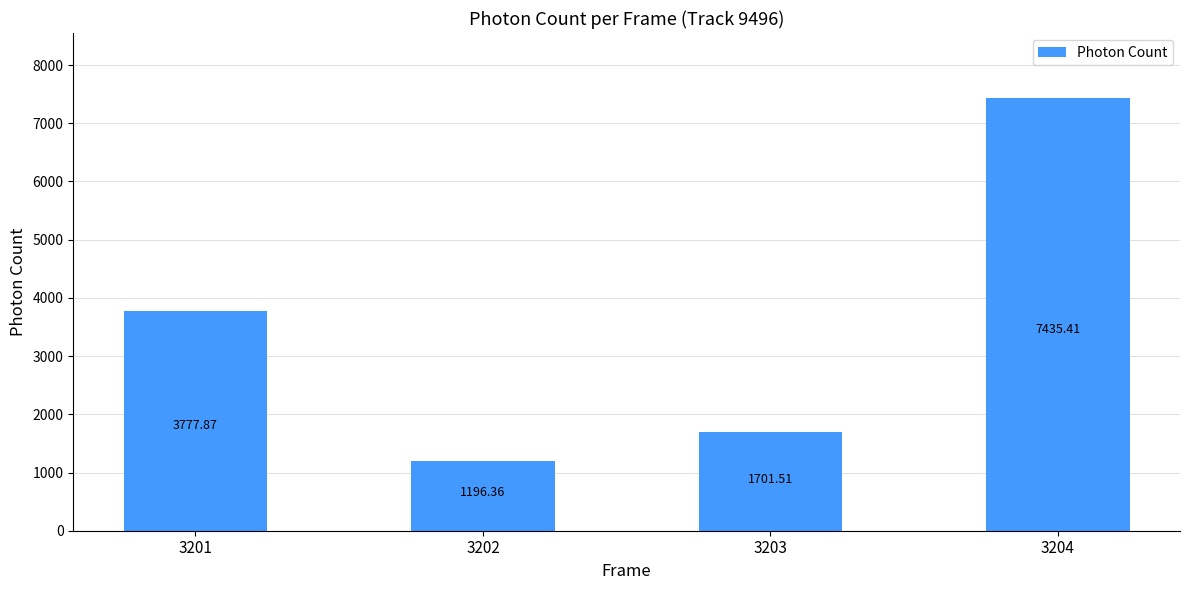

Which has a higher value, 3203 or 3204?

3204